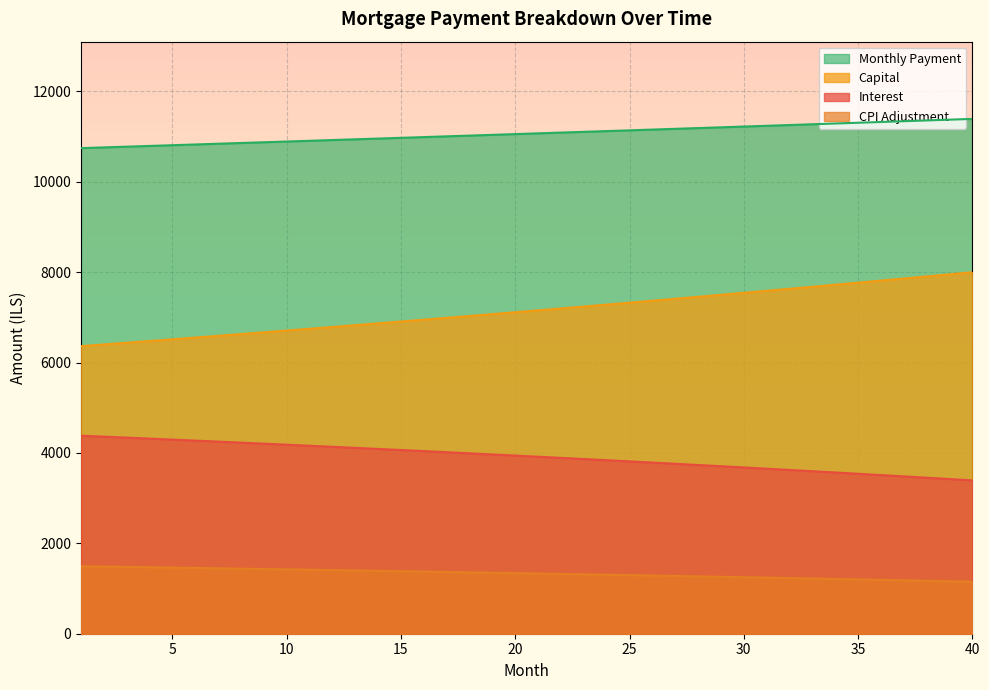

Reading left to right, list all the values displayed in this chart.

interest: 1=4381.6	2=4360.3	3=4338.7	4=4317.0	5=4295.1	6=4273.0	7=4250.7	8=4228.2	9=4205.5	10=4182.6	11=4159.5	12=4136.2	13=4112.6	14=4088.9	15=4064.9	16=4040.7	17=4016.4	18=3991.8	19=3966.9	20=3941.9	21=3916.6	22=3891.2	23=3865.5	24=3839.5	25=3813.4	26=3787.0	27=3760.4	28=3733.6	29=3706.5	30=3679.2	31=3651.7	32=3623.9	33=3595.9	34=3567.7	35=3539.2	36=3510.4	37=3481.5	38=3452.3	39=3422.8	40=3393.1
capital: 1=6363.7	2=6401.1	3=6438.8	4=6476.6	5=6514.7	6=6553.1	7=6591.6	8=6630.4	9=6669.4	10=6708.6	11=6748.0	12=6787.7	13=6827.7	14=6867.8	15=6908.2	16=6948.8	17=6989.7	18=7030.8	19=7072.2	20=7113.8	21=7155.6	22=7197.7	23=7240.0	24=7282.6	25=7325.4	26=7368.5	27=7411.9	28=7455.5	29=7499.3	30=7543.4	31=7587.8	32=7632.4	33=7677.3	34=7722.5	35=7767.9	36=7813.6	37=7859.5	38=7905.8	39=7952.2	40=7999.0
month_payment: 1=10745.3	2=10761.4	3=10777.5	4=10793.7	5=10809.9	6=10826.1	7=10842.3	8=10858.6	9=10874.9	10=10891.2	11=10907.5	12=10923.9	13=10940.3	14=10956.7	15=10973.1	16=10989.6	17=11006.1	18=11022.6	19=11039.1	20=11055.7	21=11072.3	22=11088.9	23=11105.5	24=11122.2	25=11138.8	26=11155.5	27=11172.3	28=11189.0	29=11205.8	30=11222.6	31=11239.5	32=11256.3	33=11273.2	34=11290.1	35=11307.1	36=11324.0	37=11341.0	38=11358.0	39=11375.1	40=11392.1
cpi: 1=1492.7	2=1485.3	3=1477.9	4=1470.4	5=1462.8	6=1455.2	7=1447.5	8=1439.7	9=1431.9	10=1424.0	11=1416.0	12=1407.9	13=1399.8	14=1391.6	15=1383.3	16=1375.0	17=1366.6	18=1358.1	19=1349.5	20=1340.8	21=1332.1	22=1323.3	23=1314.4	24=1305.5	25=1296.5	26=1287.4	27=1278.2	28=1268.9	29=1259.6	30=1250.1	31=1240.6	32=1231.0	33=1221.4	34=1211.6	35=1201.8	36=1191.9	37=1181.9	38=1171.8	39=1161.6	40=1151.3